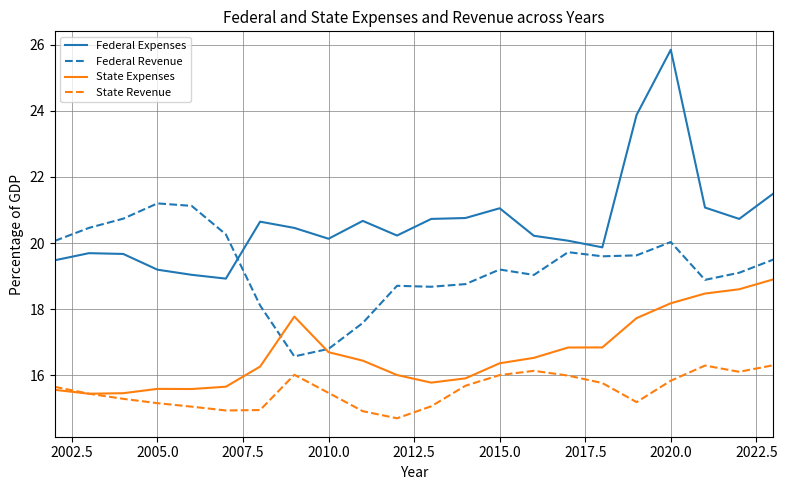

Rank the series by their maximum value, from lowest to highest.

State Revenue, State Expenses, Federal Revenue, Federal Expenses